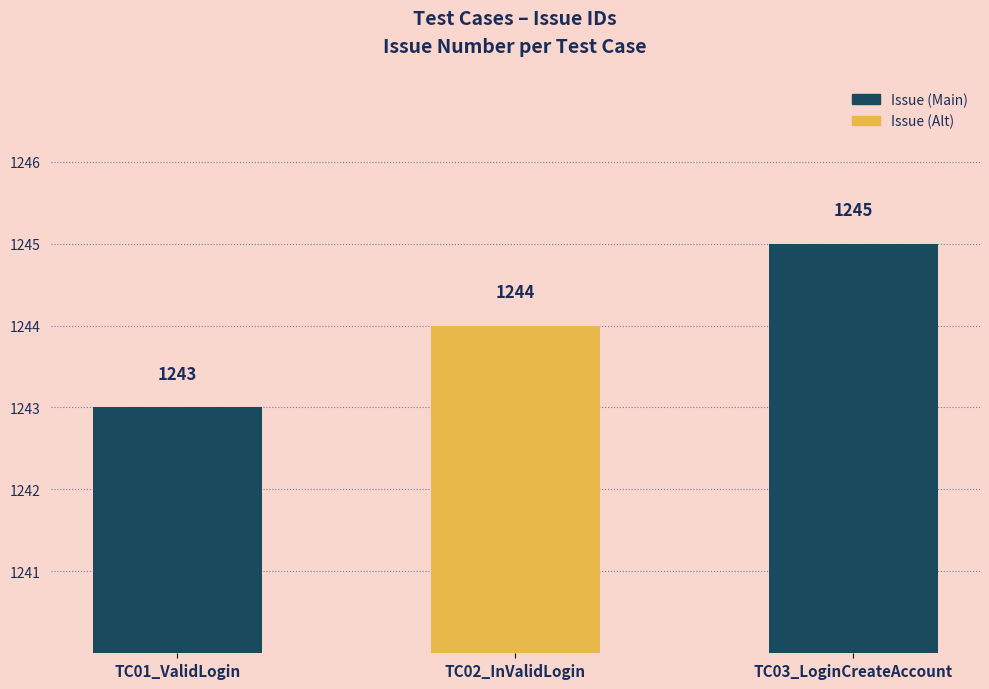

The value at TC03_LoginCreateAccount is 1649. True or false?

False